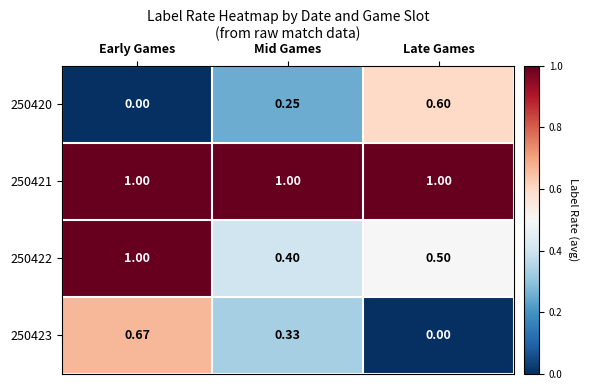

At how many categories does at least one series exceed 0?

3